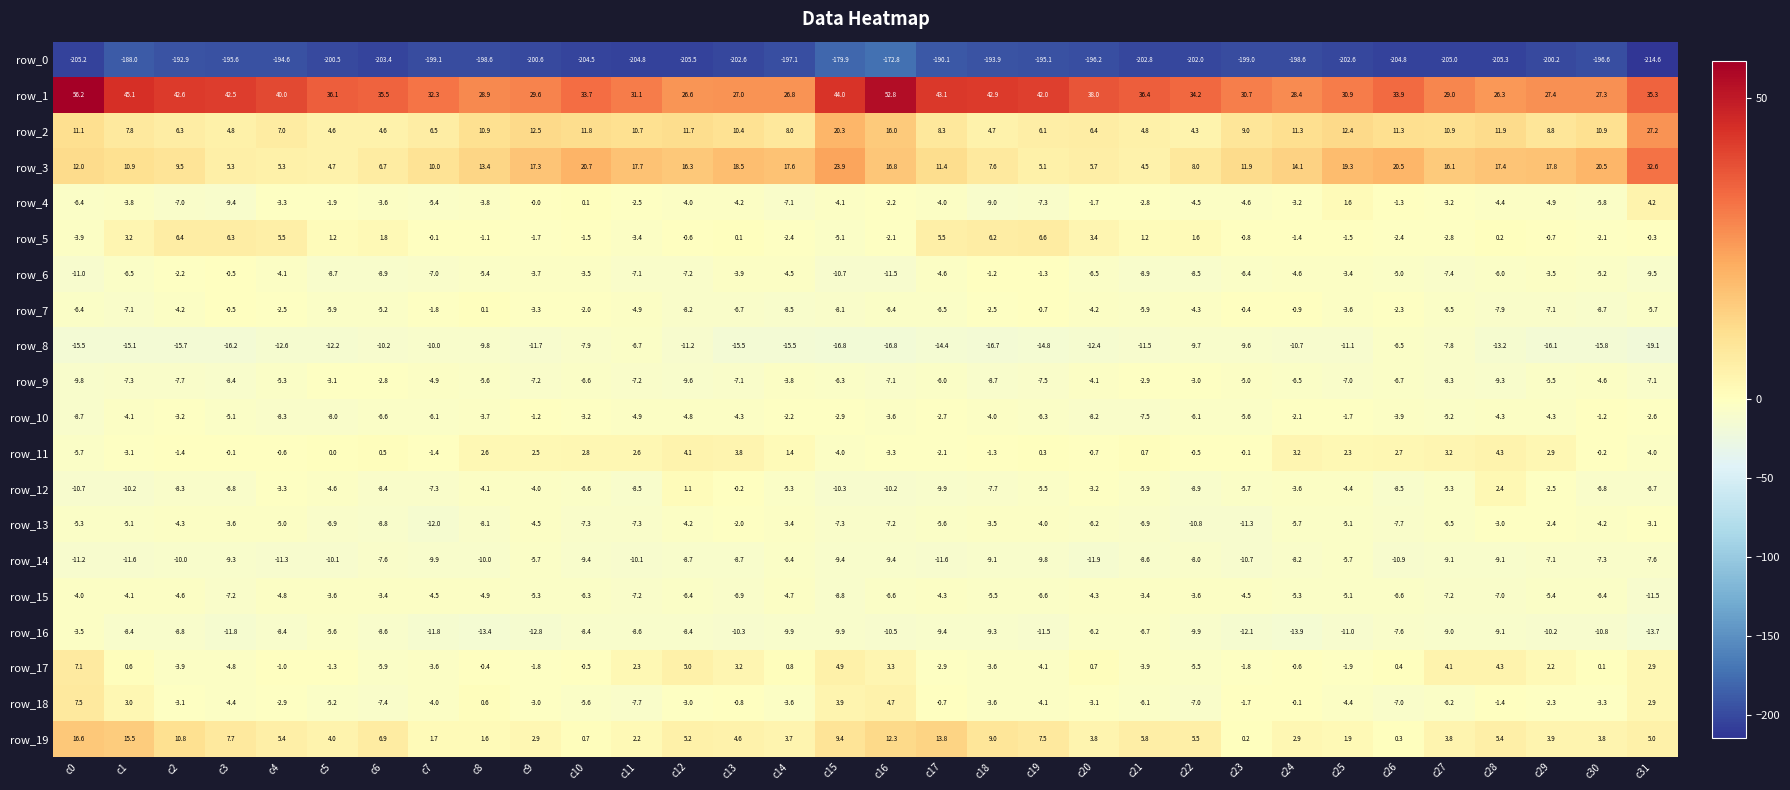

At which category is the sum across all series the highest?

c16